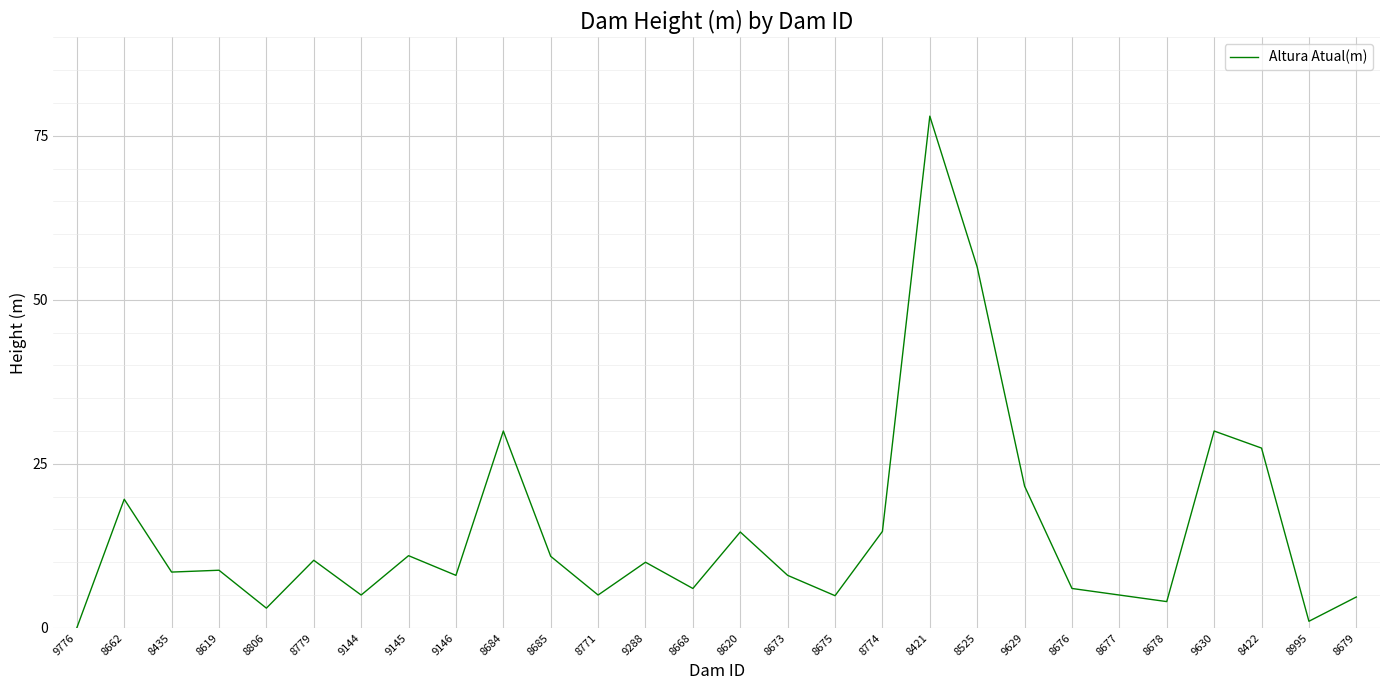

Which has a higher value, 9629 or 8673?

9629